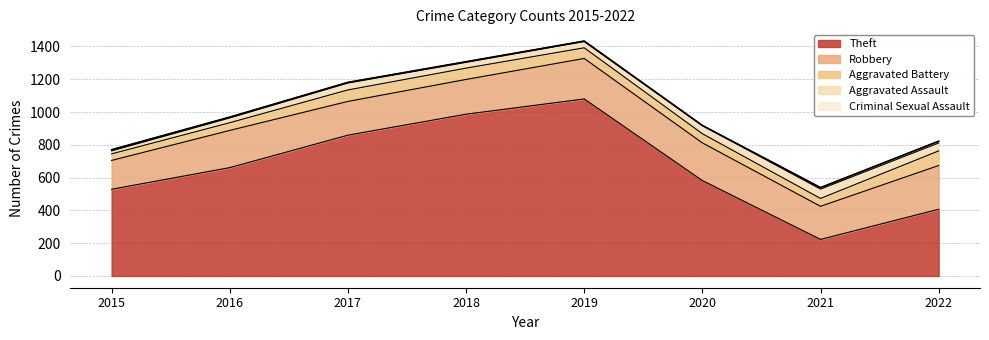

True or false: Theft and Aggravated Assault cross at least once.

False